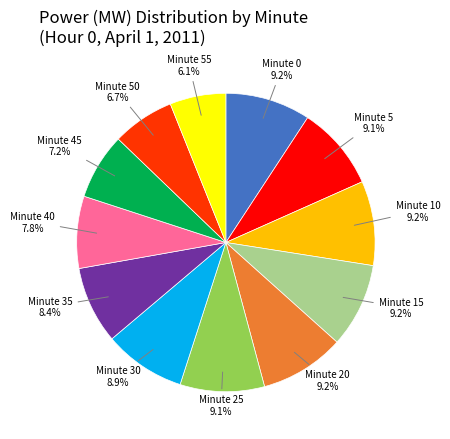

Which category has the smallest portion of the pie?

Minute 55